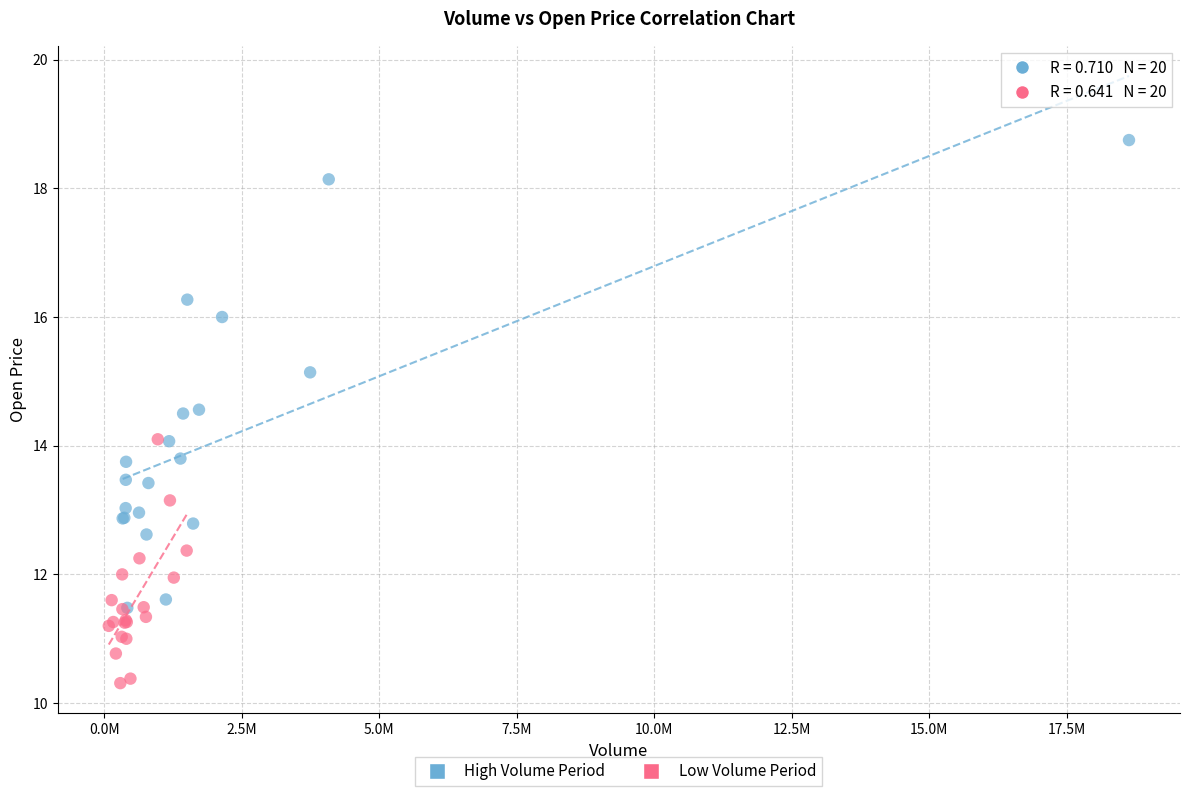

Which series contains the highest Y value?

High Volume Period